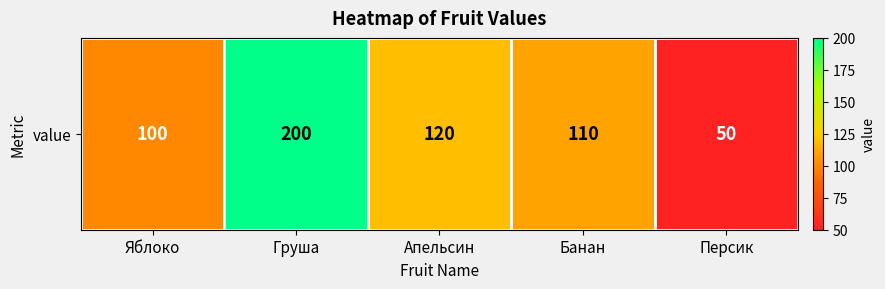

What is the change in value from Яблоко to Банан?

+10